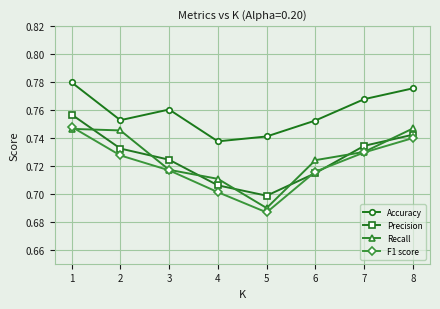

Which category has the lowest value in the Recall series?

5